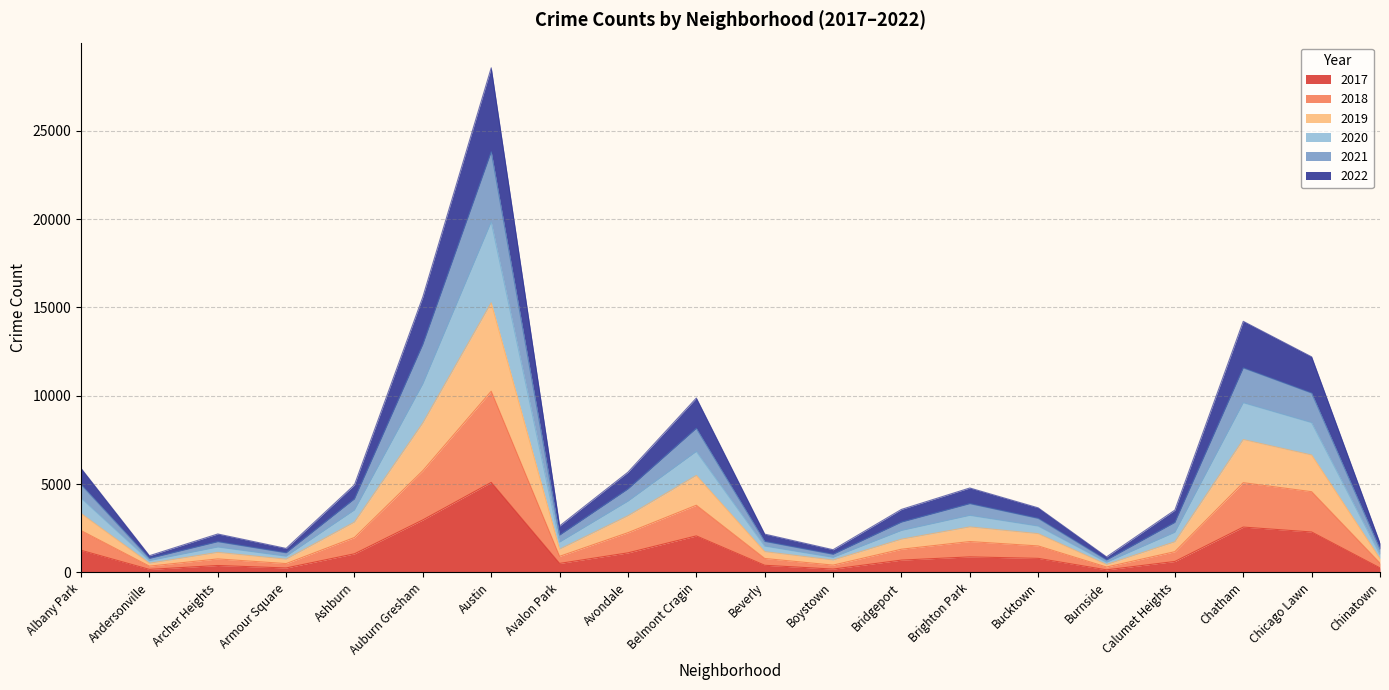

What is the minimum value shown in the chart?

145